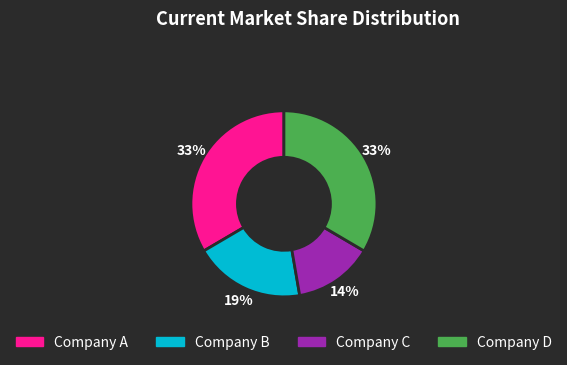

To the nearest percent, what is the average slice percentage?

25%